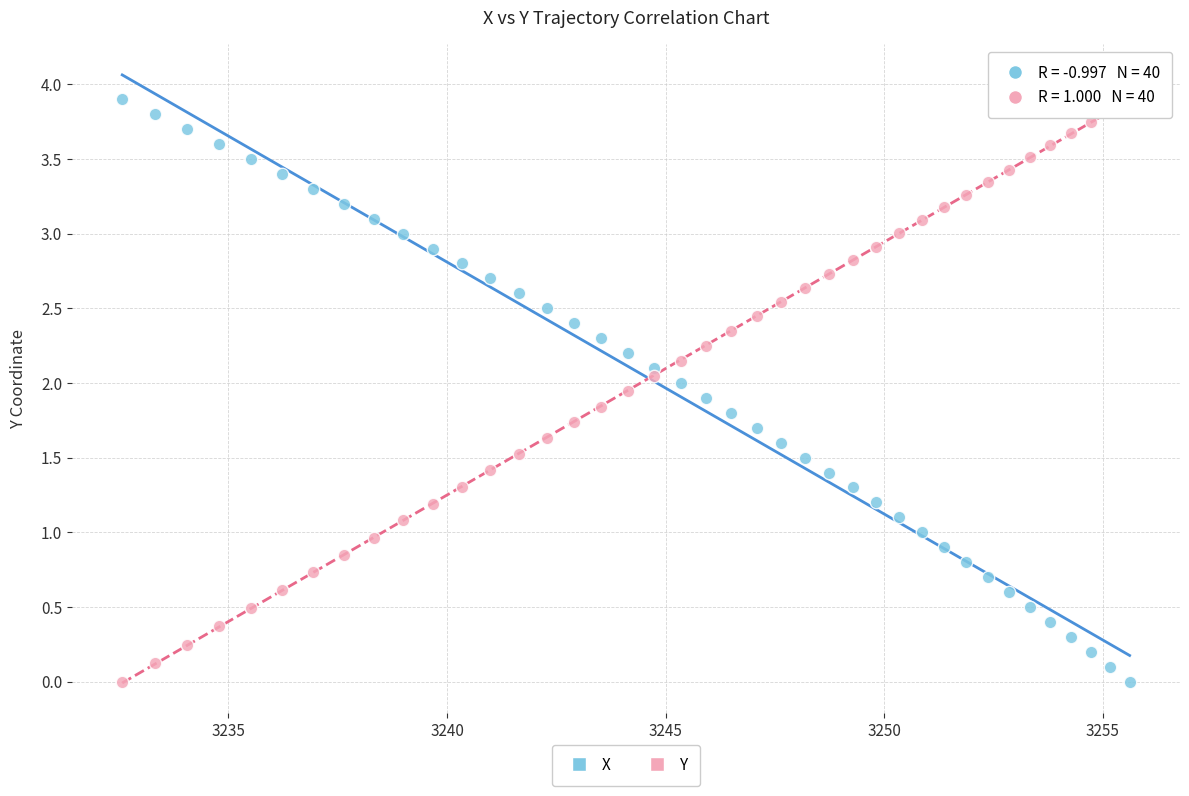

What is the X range (max minus min) for the scatter plot?

23.0